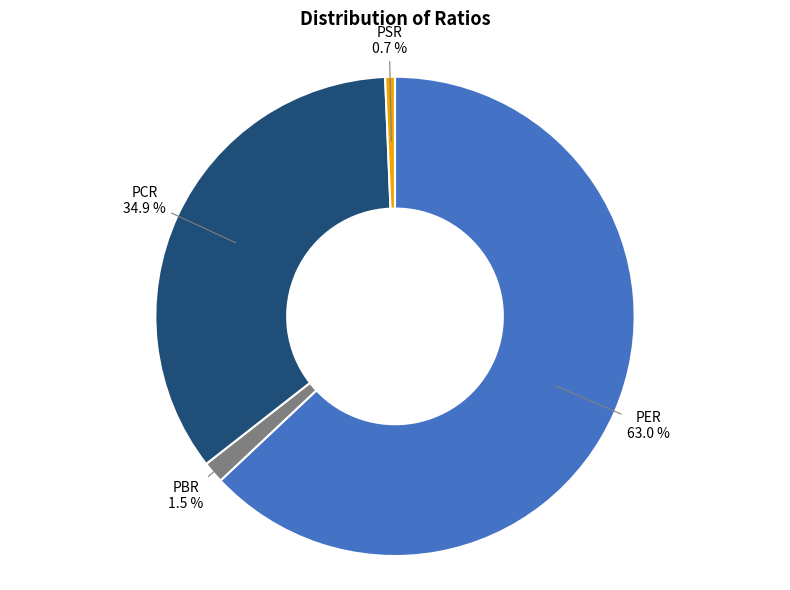

To the nearest percent, what is the average slice percentage?

25%